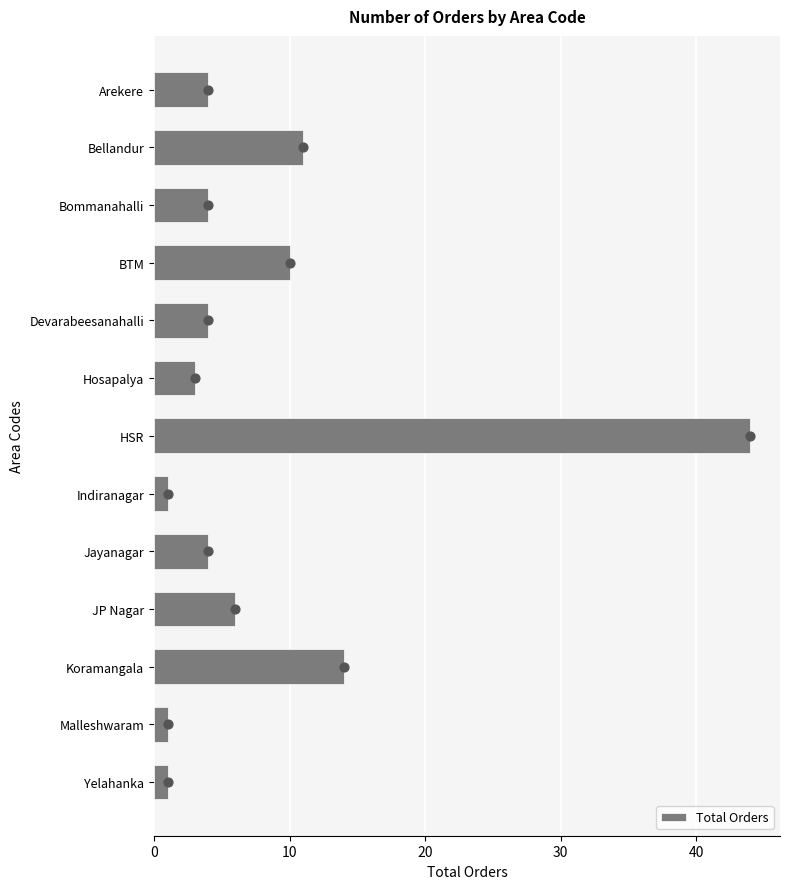

The Total Orders series shows 4 at Bommanahalli. True or false?

True